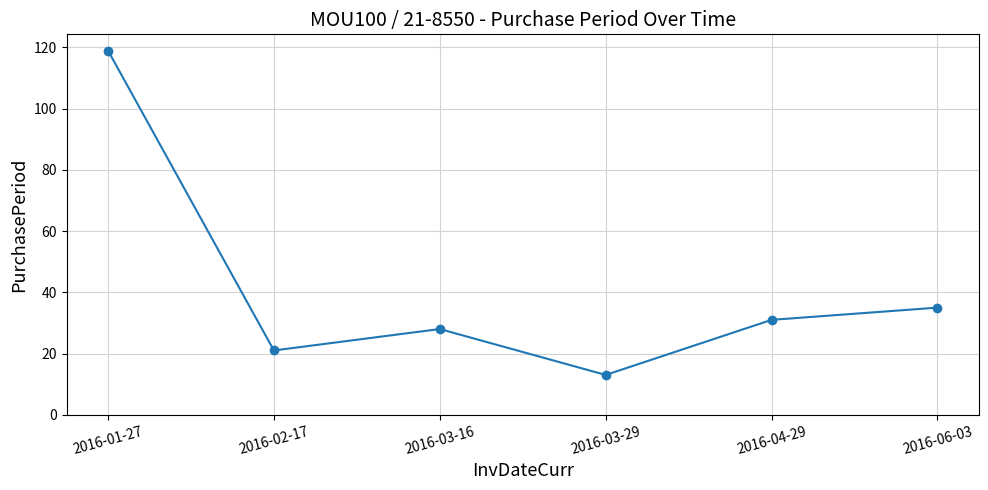

Where is the first local maximum?

2016-03-16